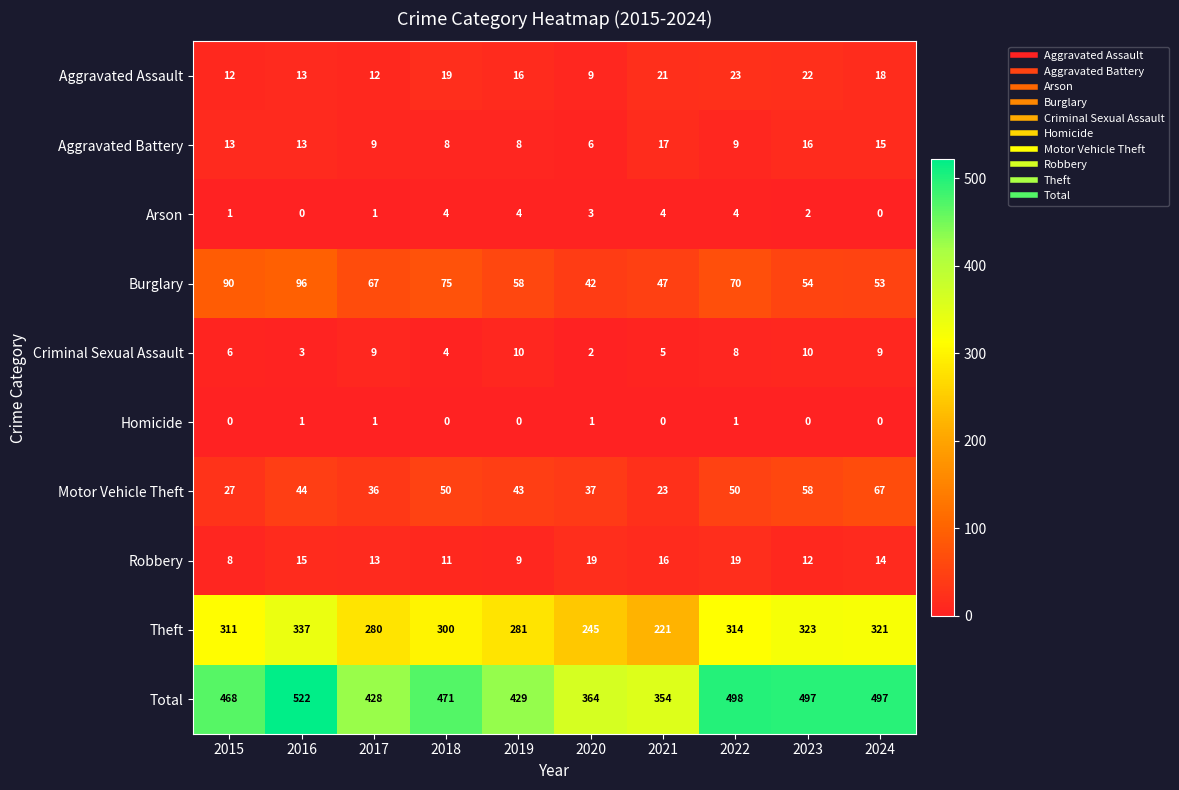

Count the number of categories in the chart.

10